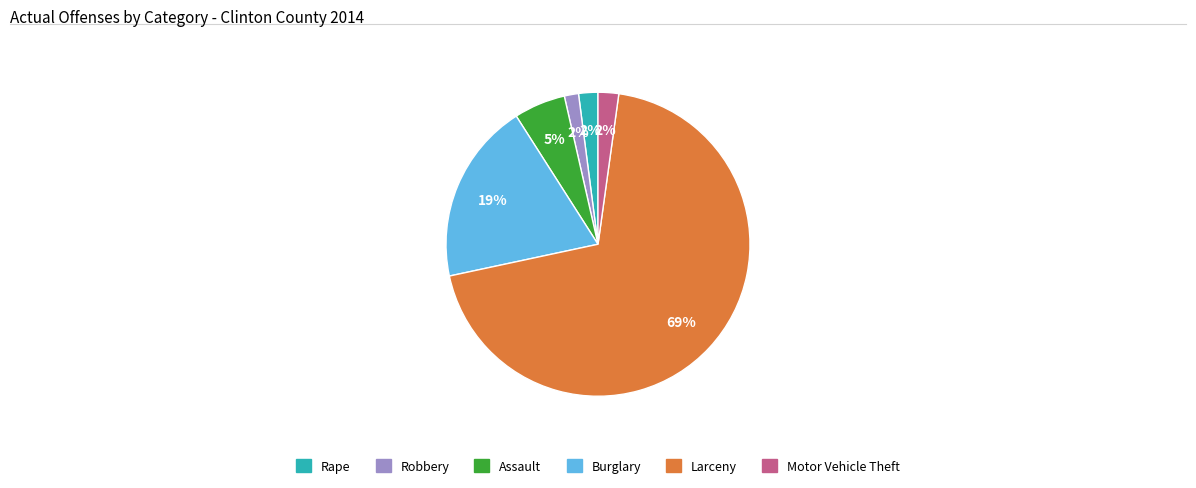

What is the largest slice in the pie chart?

Larceny